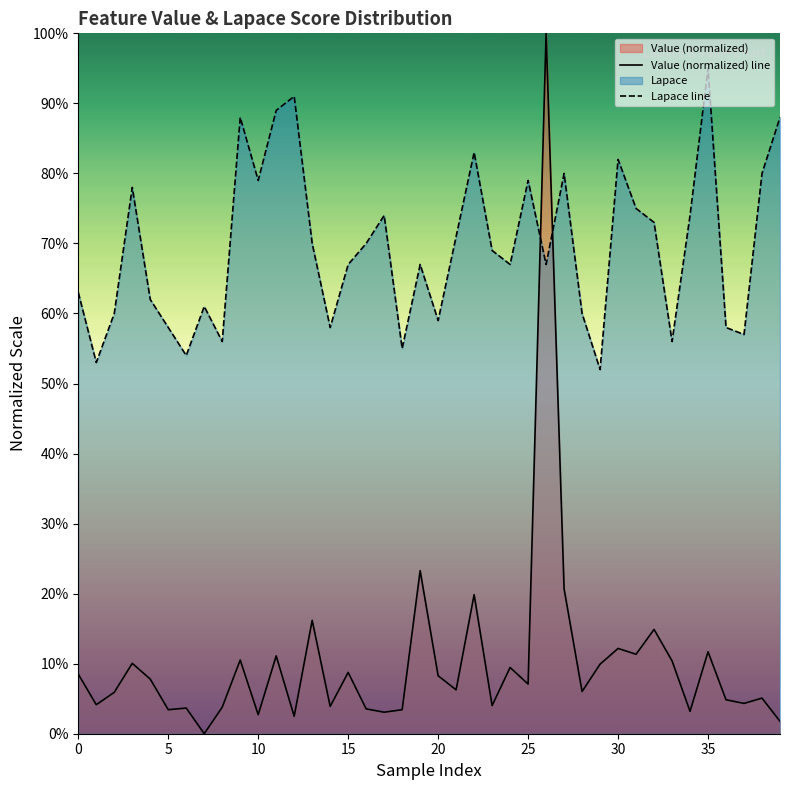

Is it true that Lapace line equals 1.0 at 32?

False